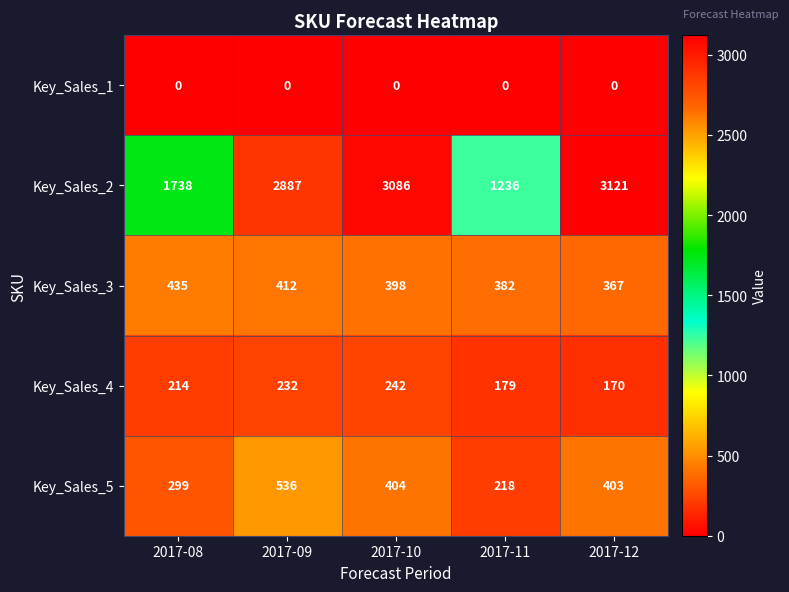

Is the value of Key_Sales_2 at 2017-11 greater than the value of Key_Sales_1 at 2017-08?

Yes